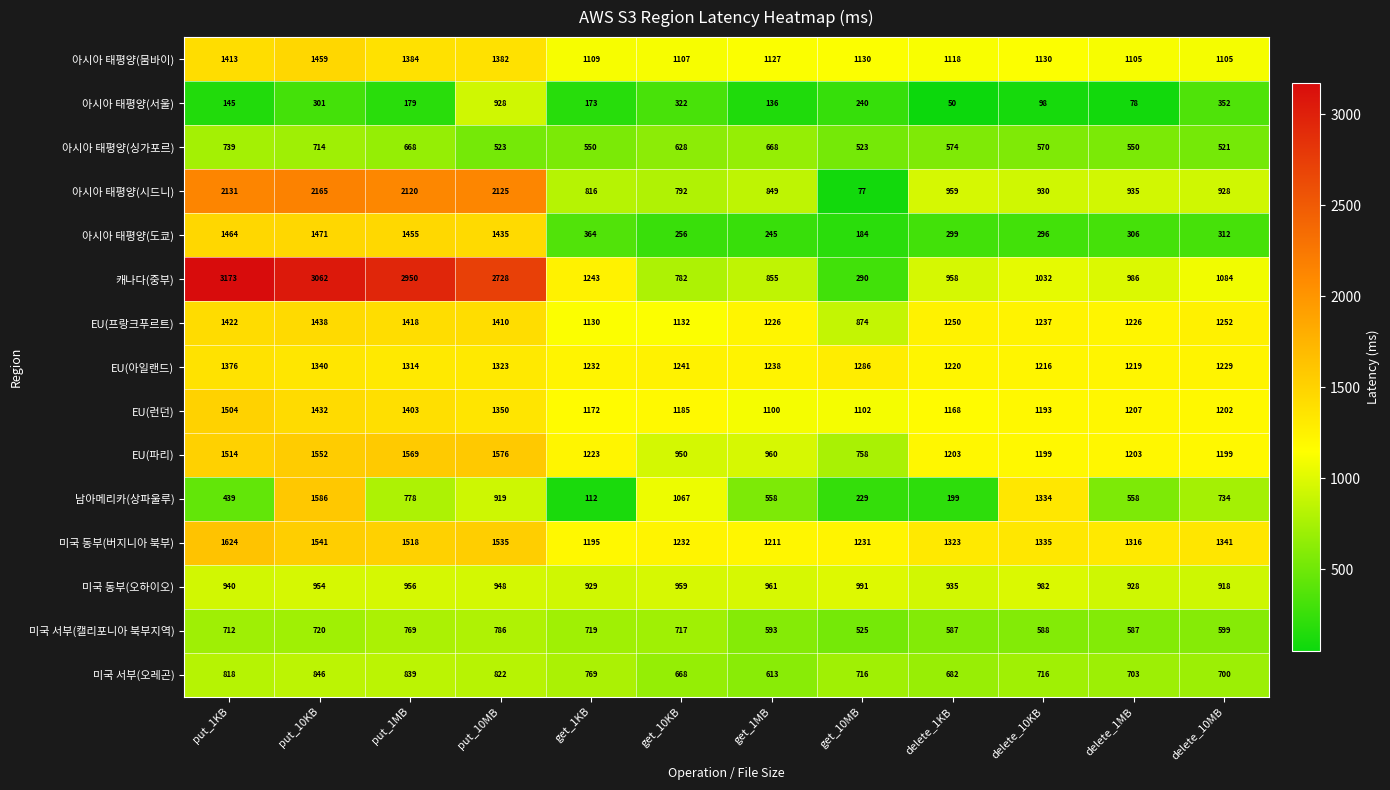

What is the sum of the 캐나다(중부) values at delete_10KB and put_1MB?

3982